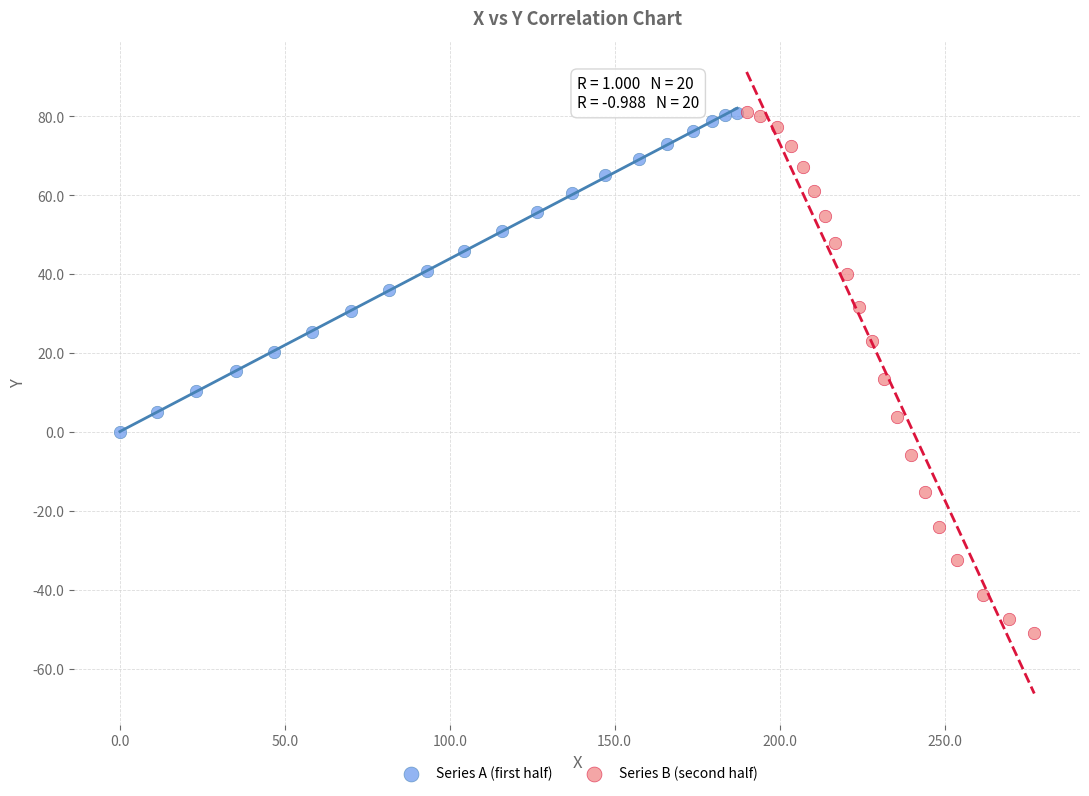

Which series contains the lowest Y value?

Series B (second half)